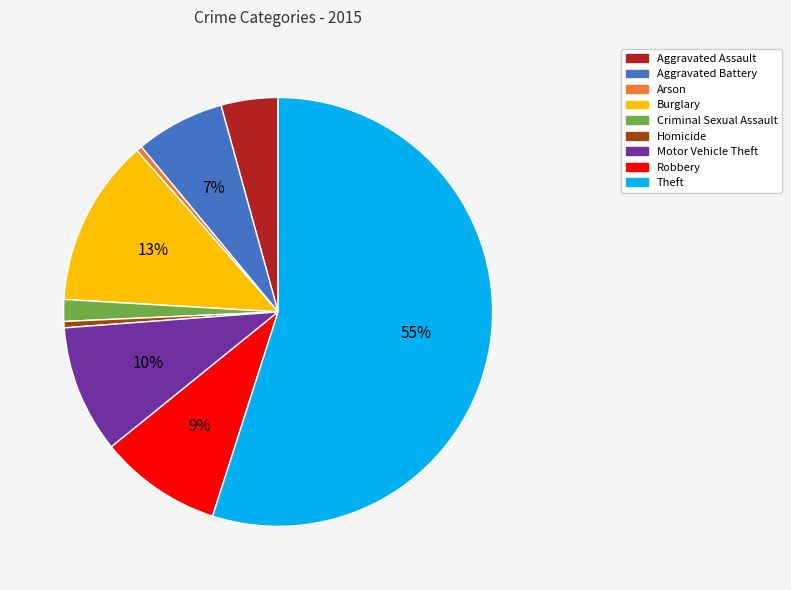

Which category has the biggest portion of the pie?

Theft